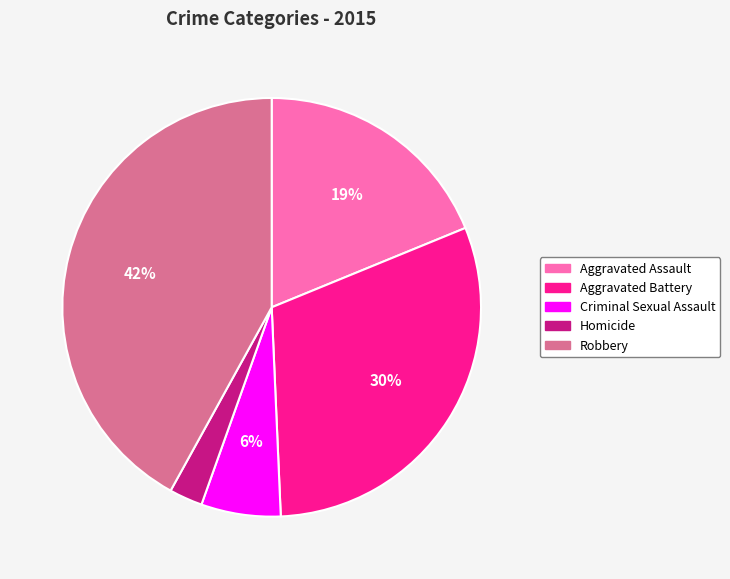

Between Aggravated Assault and Aggravated Battery, which is larger?

Aggravated Battery